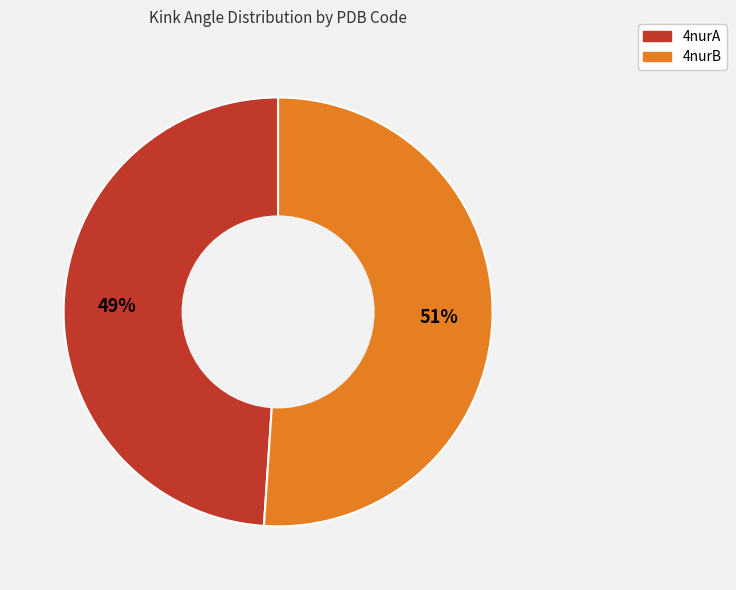

What is the majority slice?

4nurB